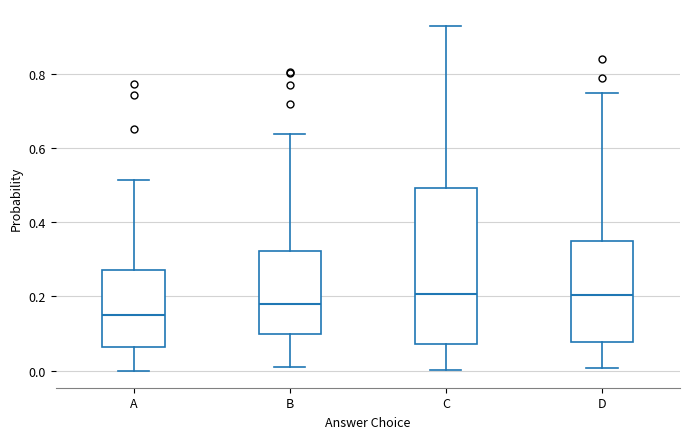

Where is the upper edge of the box for C on the y-axis? The values are not printed on the chart, so give them approximately, as read against the axis.

0.50